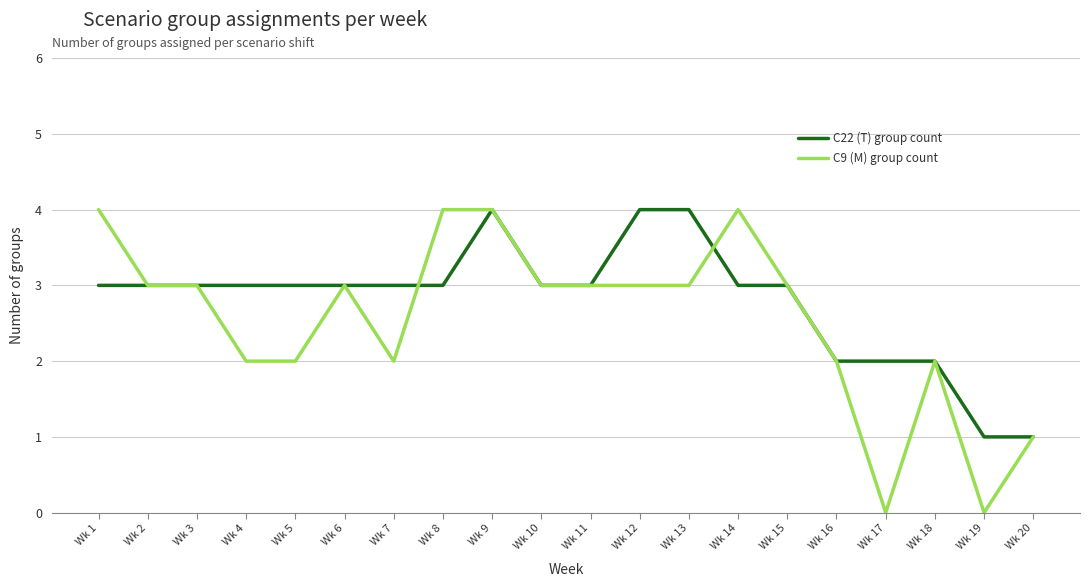

How many distinct data groups are displayed?

2